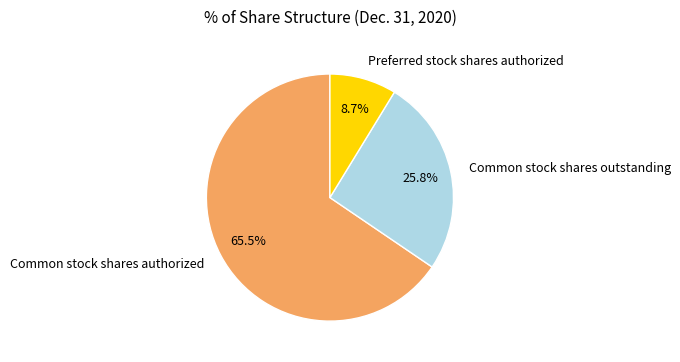

Which has a higher value, Preferred stock shares authorized or Common stock shares outstanding?

Common stock shares outstanding